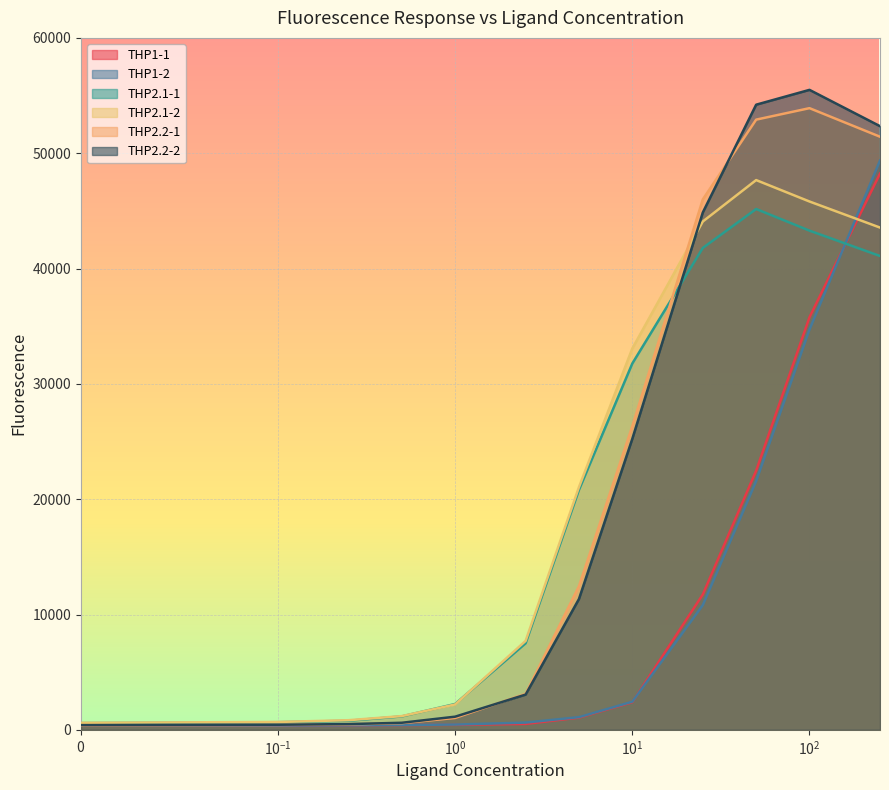

Reading left to right, extract all data points from this chart.

THP1-1: 357	366	380	412	432	511	1060	2393	11738	22469	35776	48234
THP1-2: 383	375	386	415	456	627	1100	2439	10818	21570	34714	49364
THP2.1-1: 583	660	786	1164	2238	7506	20807	31762	41786	45162	43285	41088
THP2.1-2: 610	682	834	1190	2199	7711	21044	33063	44078	47670	45813	43552
THP2.2-1: 383	426	468	581	1029	3121	12455	26326	45994	52911	53907	51430
THP2.2-2: 408	439	497	612	1139	3055	11343	25230	44863	54207	55493	52345